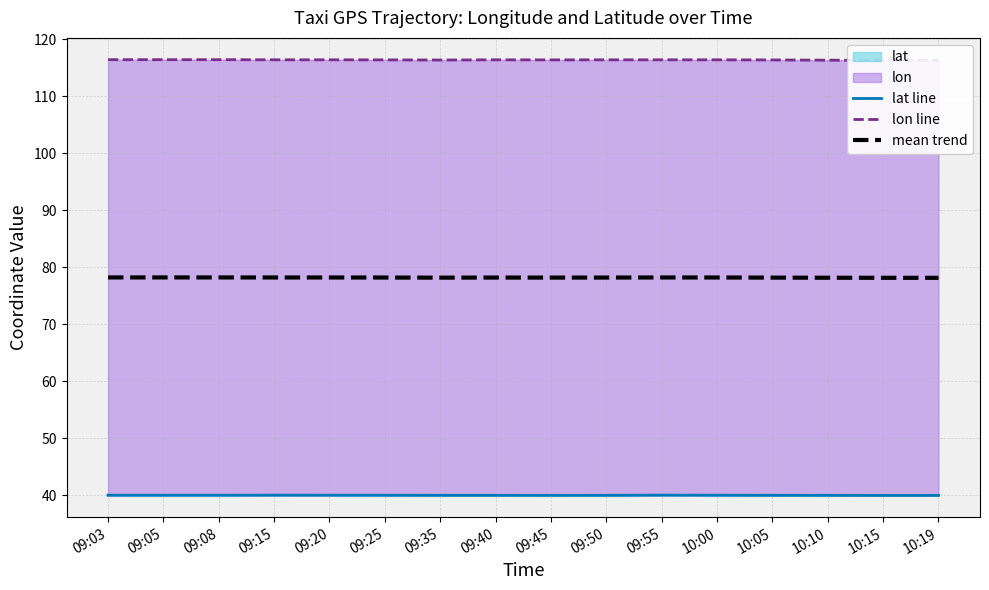

Where is the first local maximum for lon line?

09:08